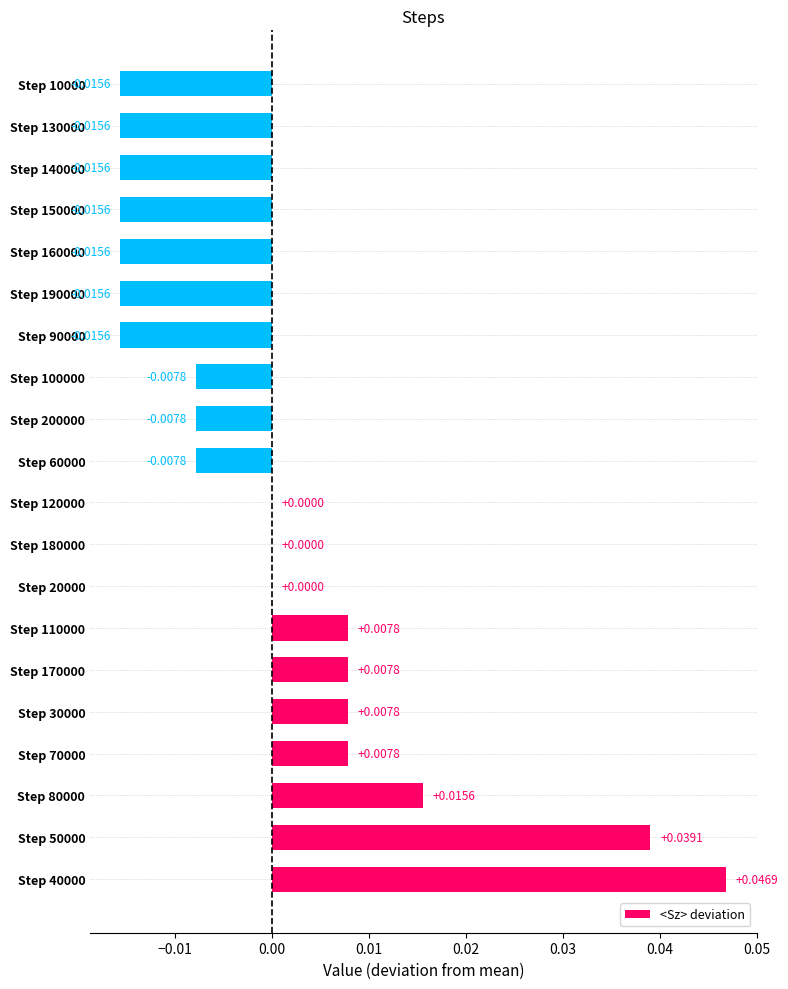

Which has a higher value, Step 170000 or Step 50000?

Step 50000